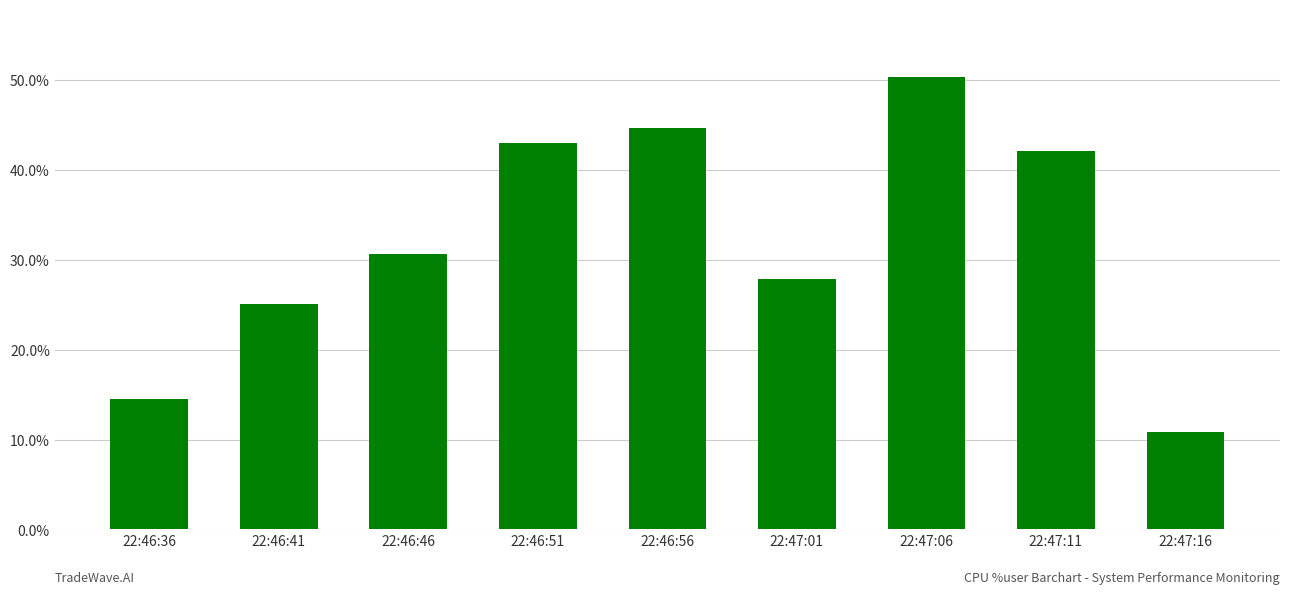

What is the average value?

32.1